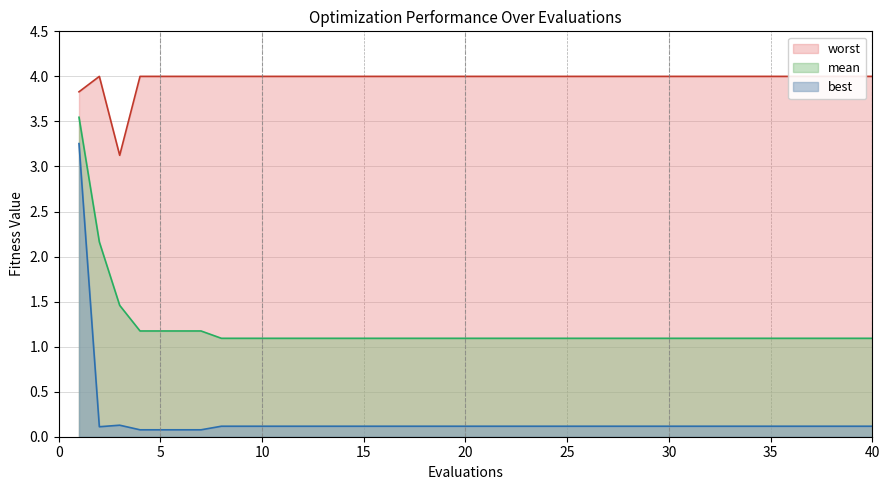

True or false: best and mean cross at least once.

False